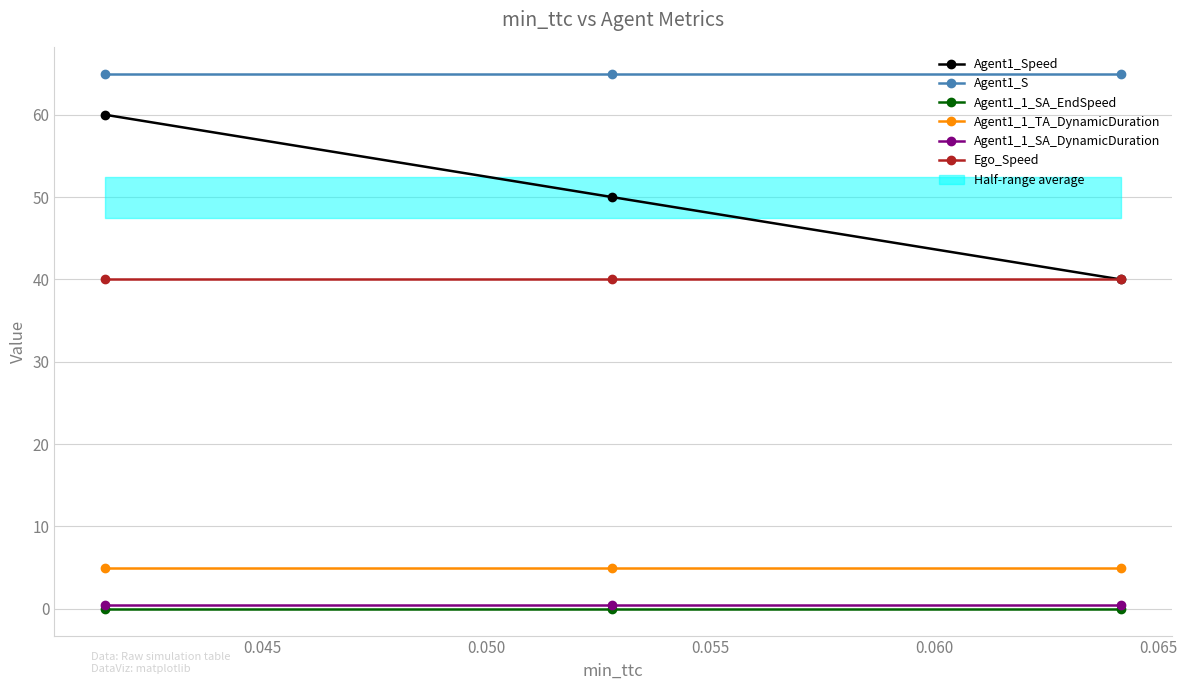

Does the chart display data point markers on the line(s)?

Yes